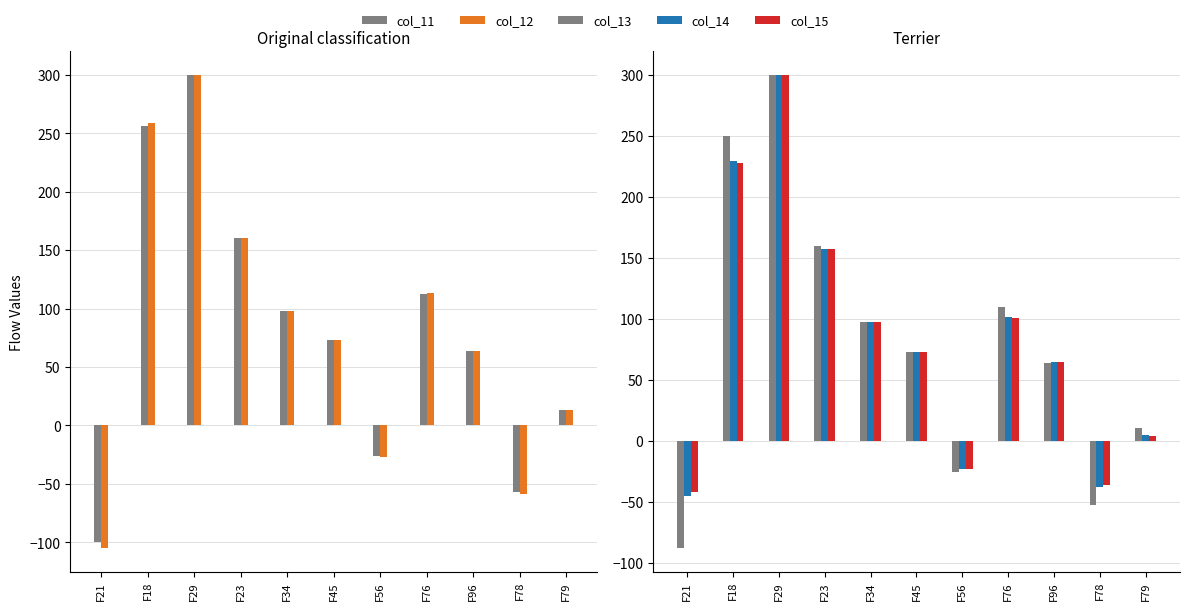

At F45, list the series in order from smallest to largest.

col_12, col_11, col_13, col_14, col_15